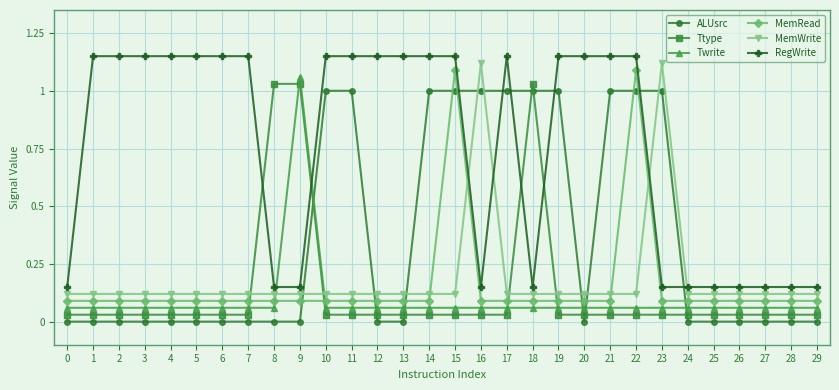

What are all the series names shown in the legend?

ALUsrc, Ttype, Twrite, MemRead, MemWrite, RegWrite